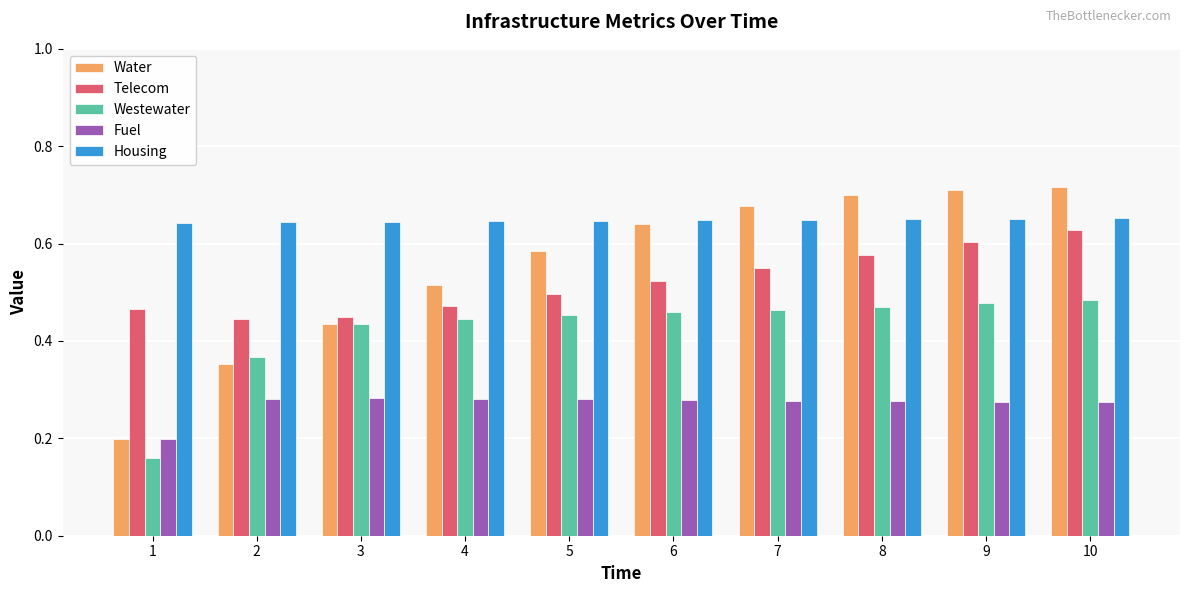

Between 1 and 9, which series saw the biggest shift?

Water